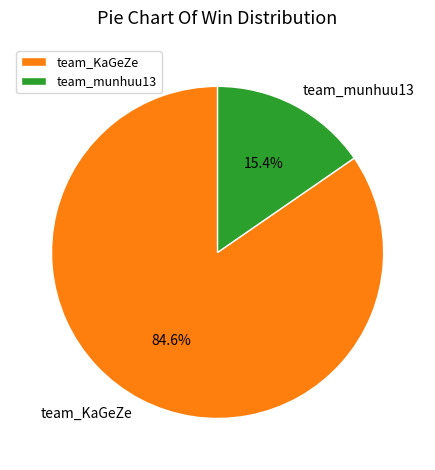

What percentage is the team_KaGeZe slice, to the nearest percent?

85%